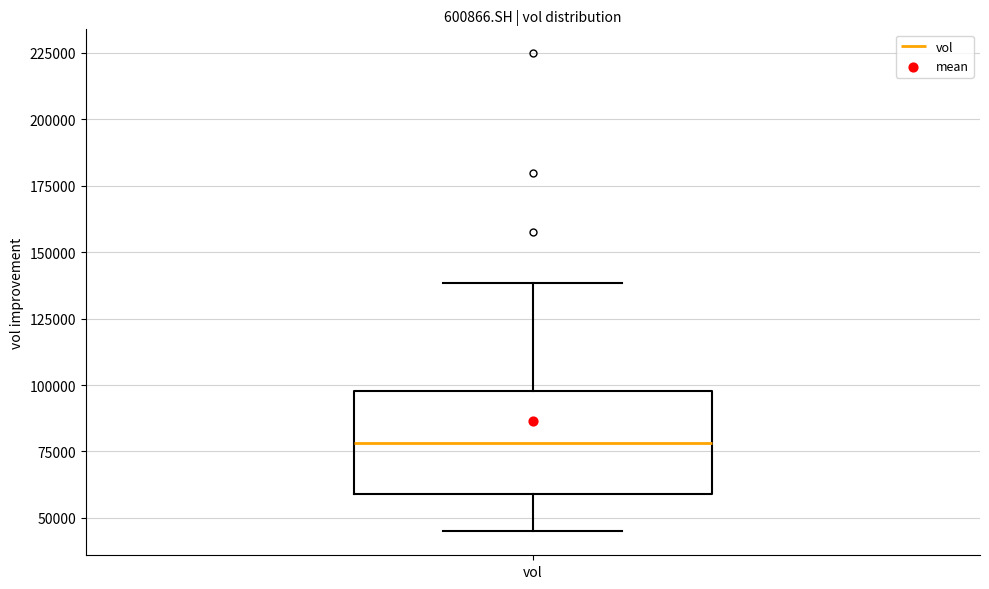

Transcribe this box plot: give where the median line is, the range the box spans, and where the two whiskers end, as read against the y-axis. The values are not printed on the chart, so give them approximately, as read against the axis.

median 80000, box 60000 to 100000, whiskers 45000 to 140000